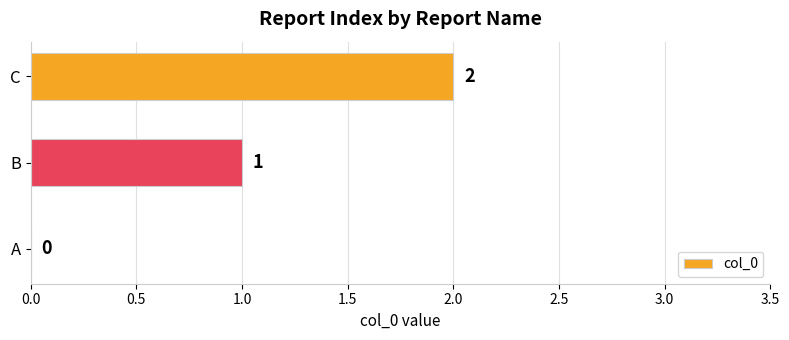

Which has a higher value, B or A?

B